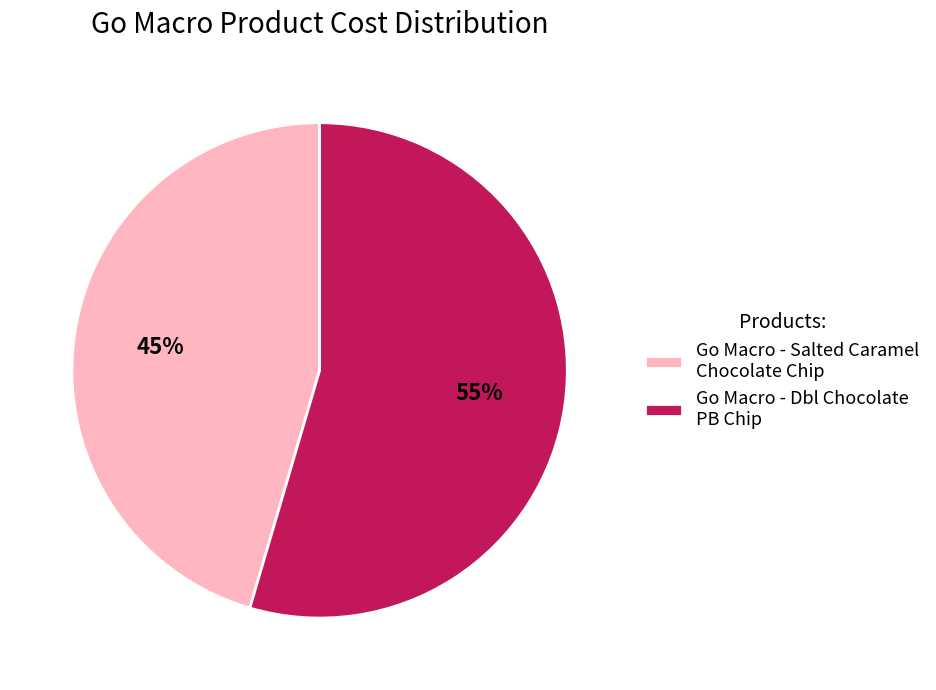

To the nearest percent, what is the average slice percentage?

50%